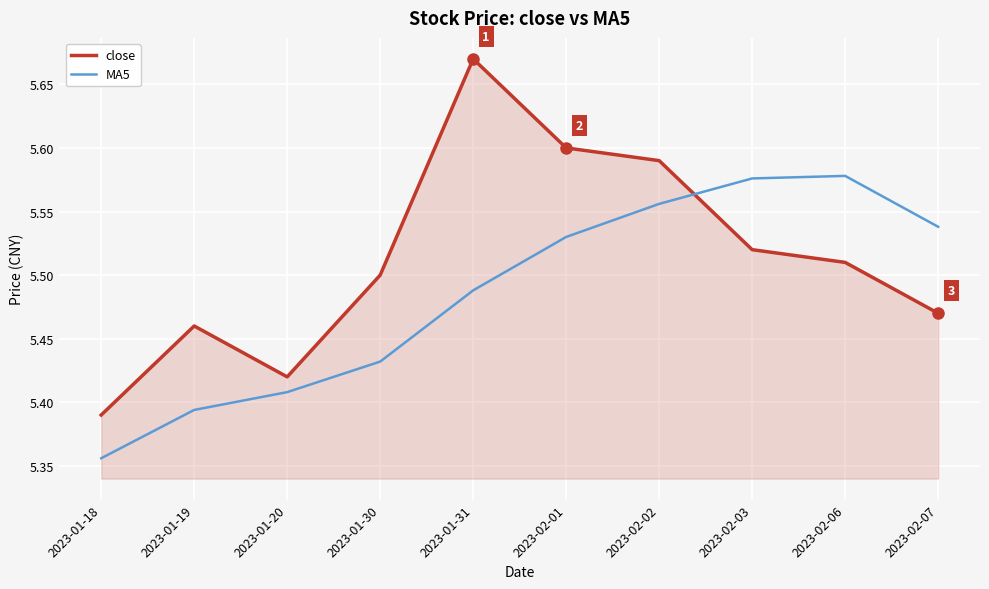

What is the difference between the maximum and minimum values in the MA5 series?

0.2